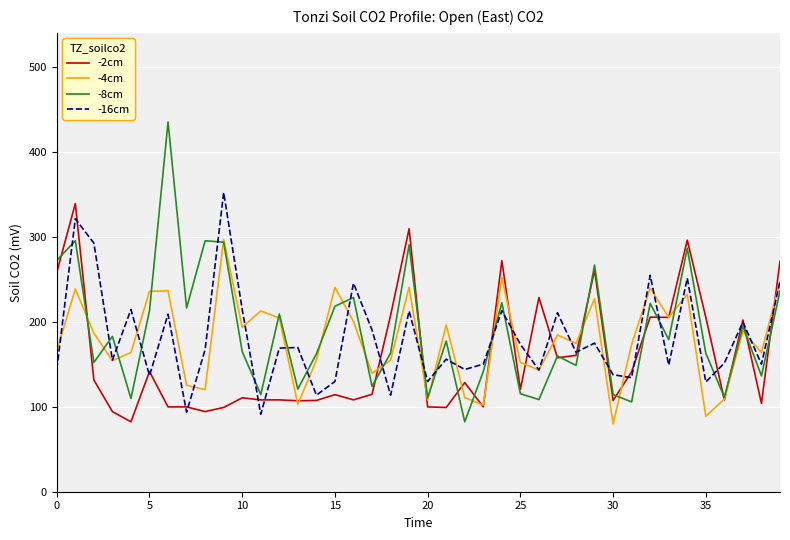

In -8cm, how many points are lower than both neighbors (excluding endpoints)?

14